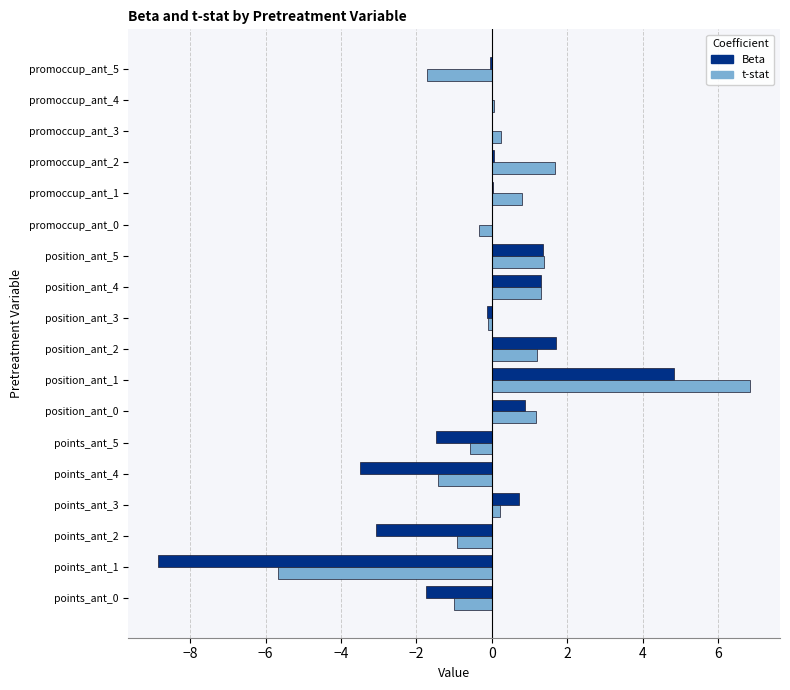

Which category has the highest value across all series?

position_ant_1